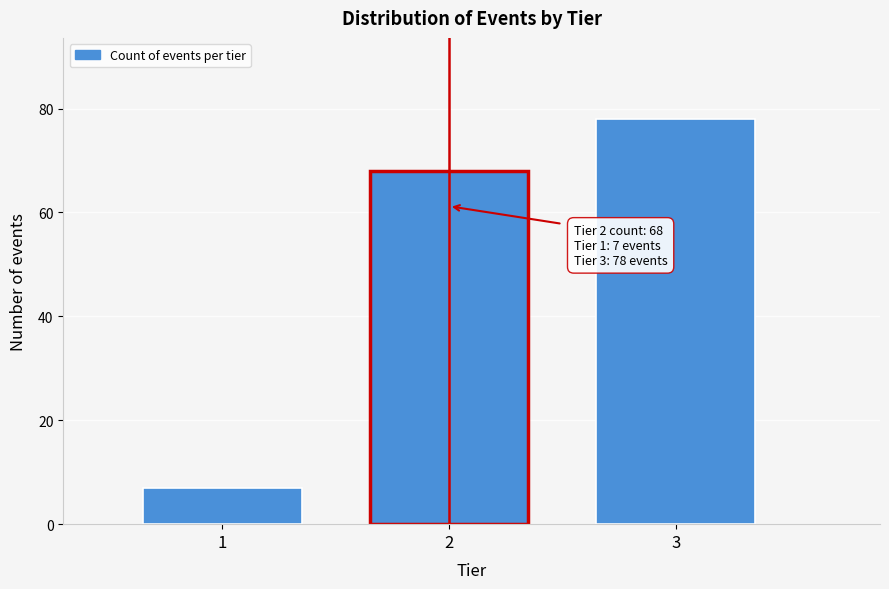

Reading right to left, what are all the values shown in this chart?

3=78	2=68	1=7